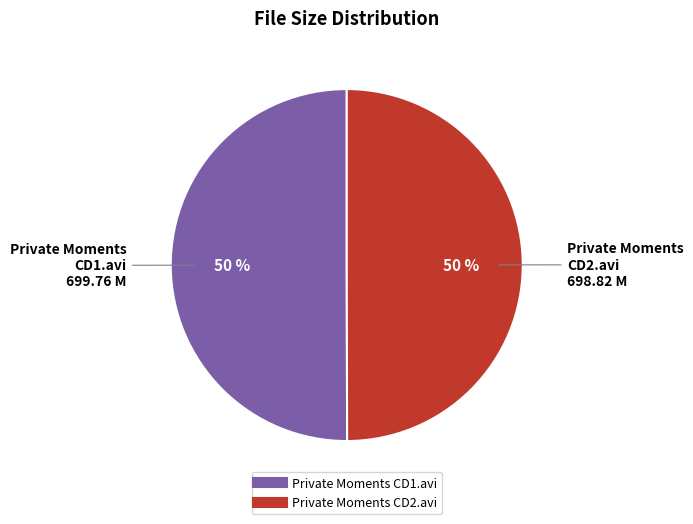

To the nearest percent, what is the combined percentage of Private Moments CD2.avi and Private Moments CD1.avi?

100%